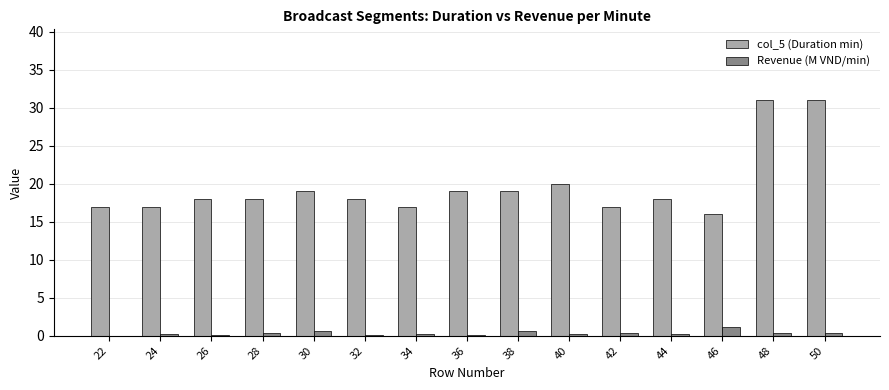

What is the highest value of the Revenue (M VND/min) series?

1.2